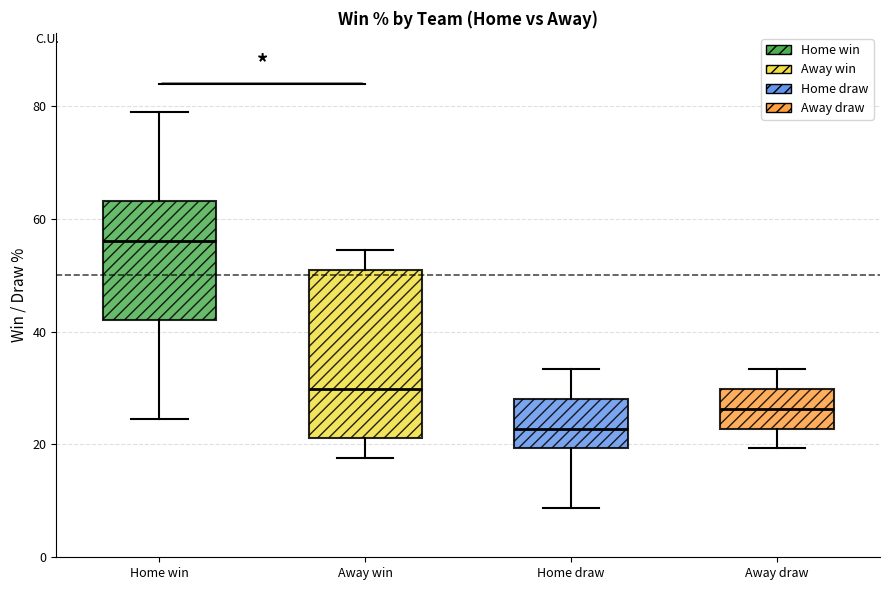

Where does the lower whisker of the box for Away draw end on the y-axis? The values are not printed on the chart, so give them approximately, as read against the axis.

20